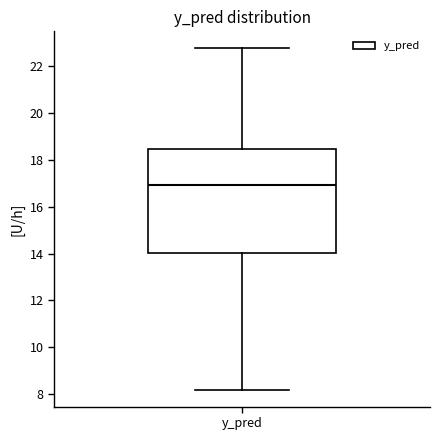

Read this box plot against the y-axis: the position of the median line, the range covered by the box, and the ends of both whiskers. The values are not printed on the chart, so give them approximately, as read against the axis.

median 17.0, box 14.0 to 18.4, whiskers 8.2 to 22.8